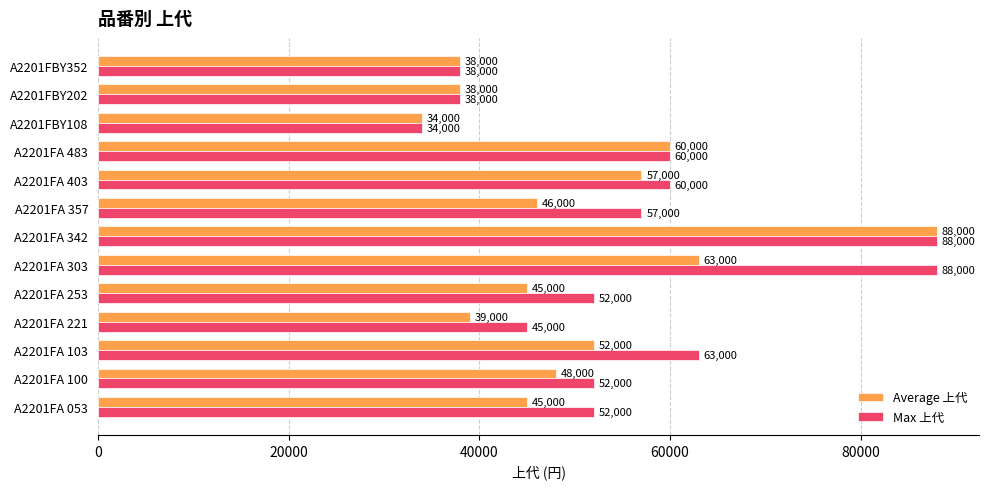

What is the minimum value shown in the chart?

34000